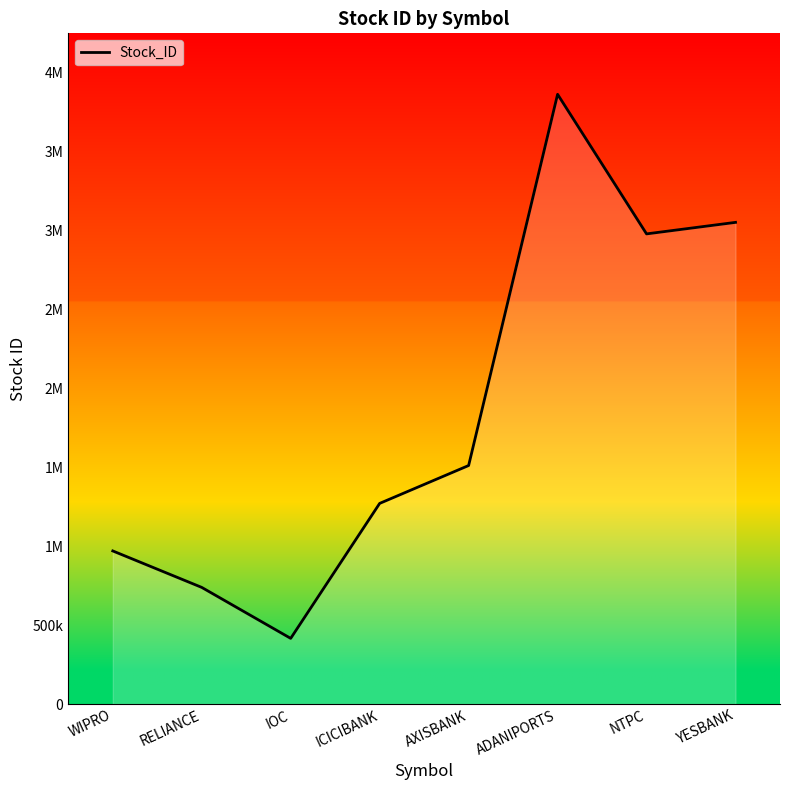

What is the greatest value displayed?

3861249